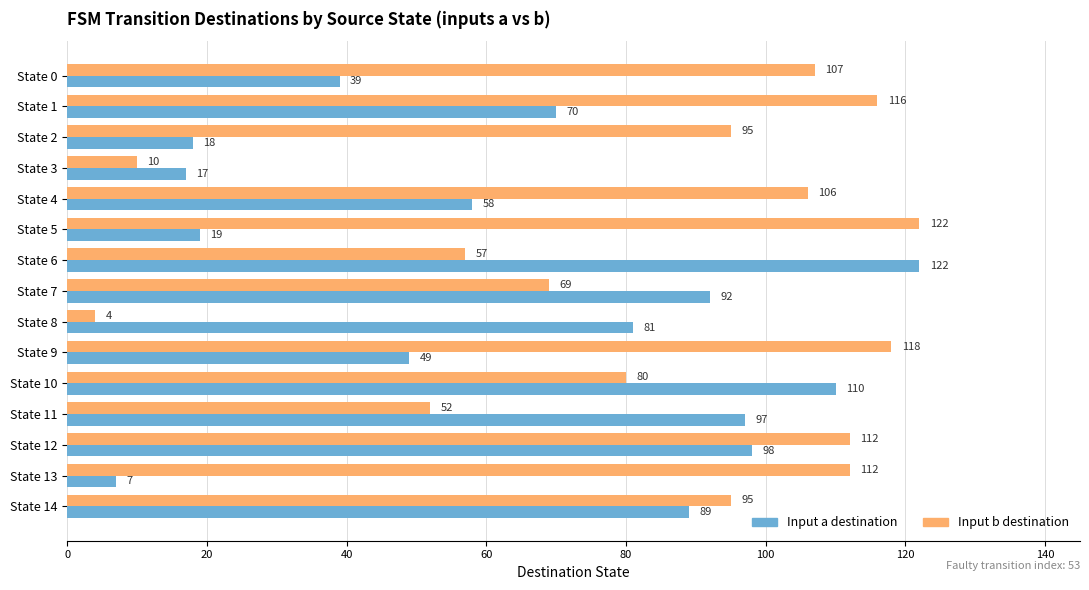

What is the difference between the maximum and second lowest values in the Input b destination series?

112